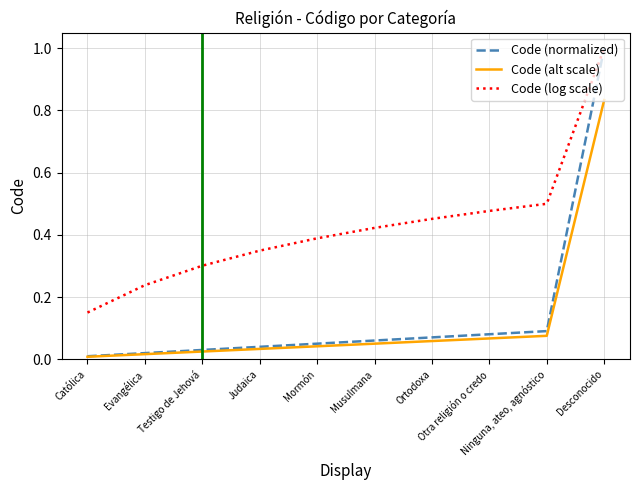

At which label is Code (normalized) closest to 0?

Católica